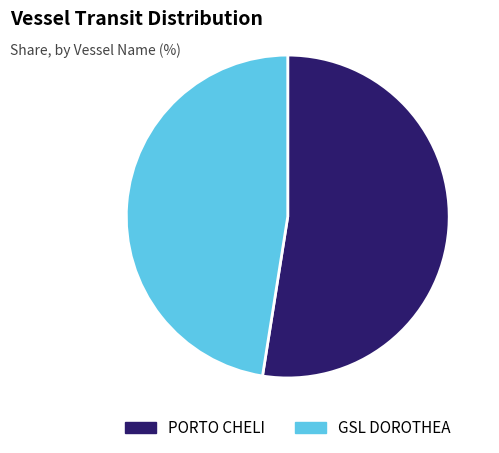

Which category has the biggest portion of the pie?

PORTO CHELI